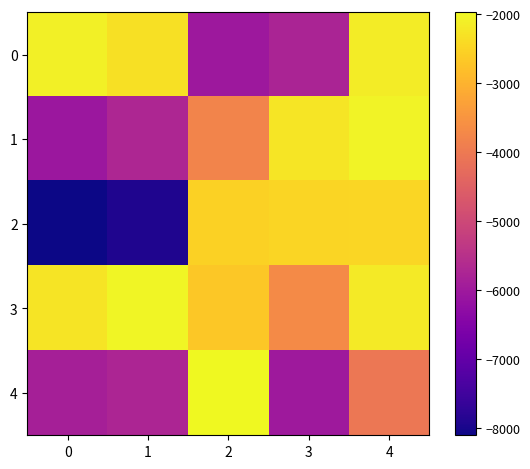

Reading left to right, what are all the values shown in this chart?

row_0: -2100	-2318	-6031	-5776	-2147
row_1: -6062	-5725	-3805	-2241	-2049
row_2: -8108	-7924	-2530	-2486	-2462
row_3: -2271	-2035	-2675	-3677	-2182
row_4: -5862	-5745	-1970	-6000	-4039